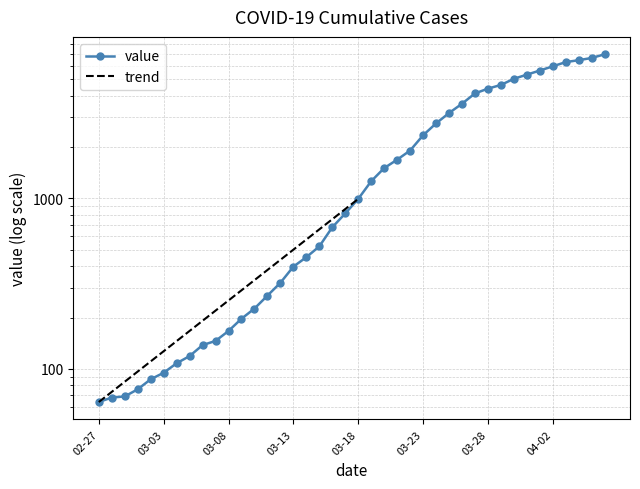

Does the chart display data point markers on the line(s)?

Yes